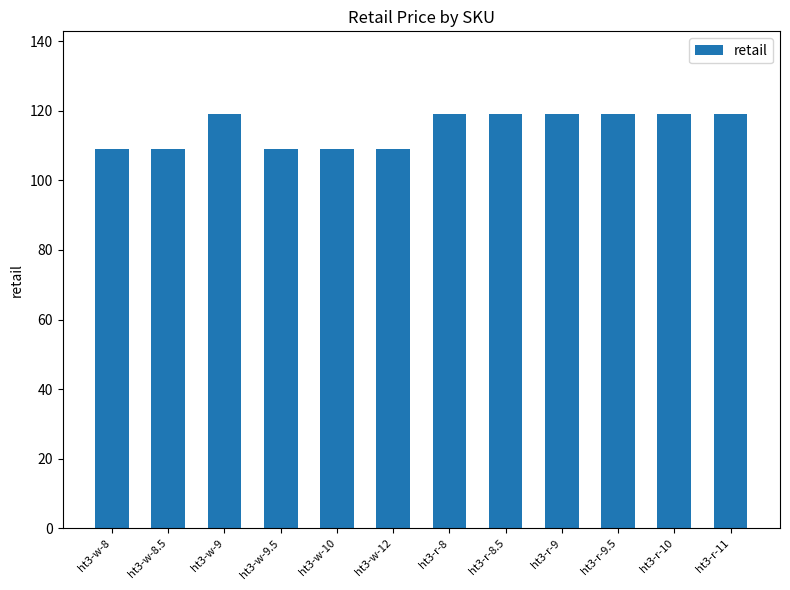

What is the ratio of the value at ht3-r-8.5 to the value at ht3-r-10?

1.0